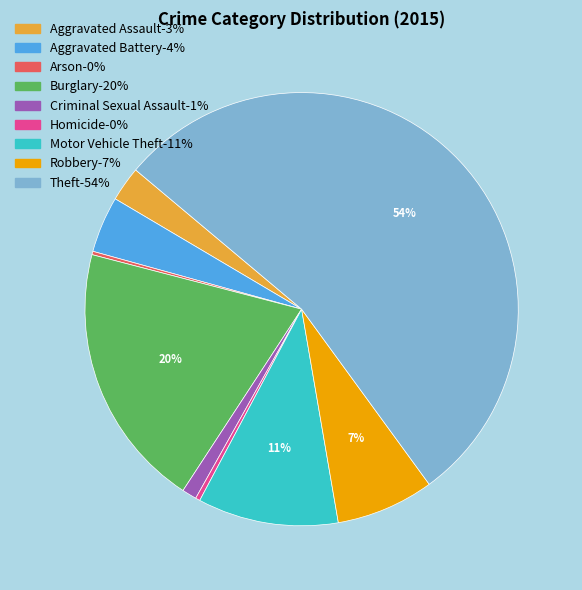

Does any single category account for the majority?

Yes